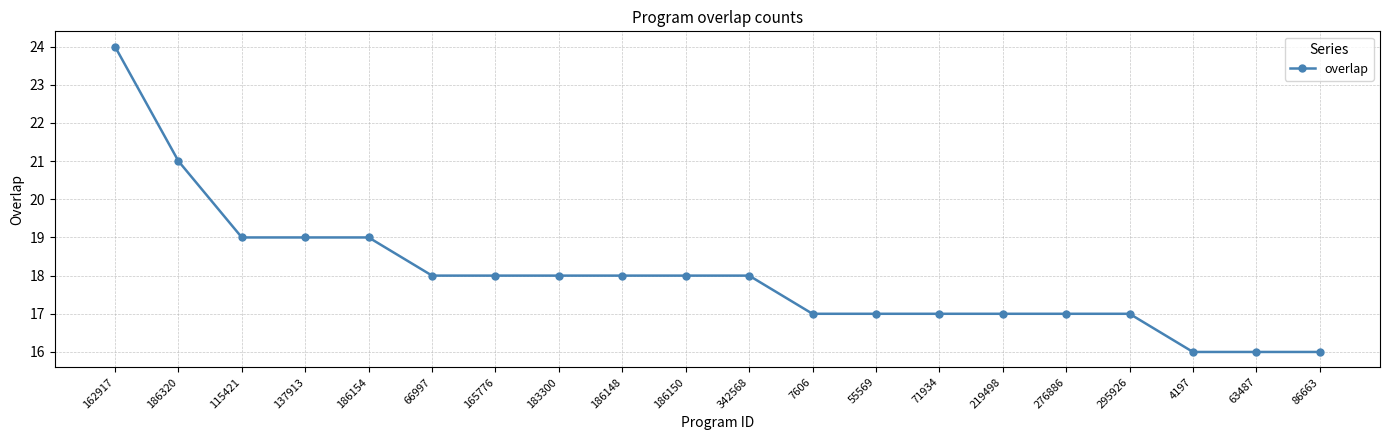

What value does the data have at 115421?

19